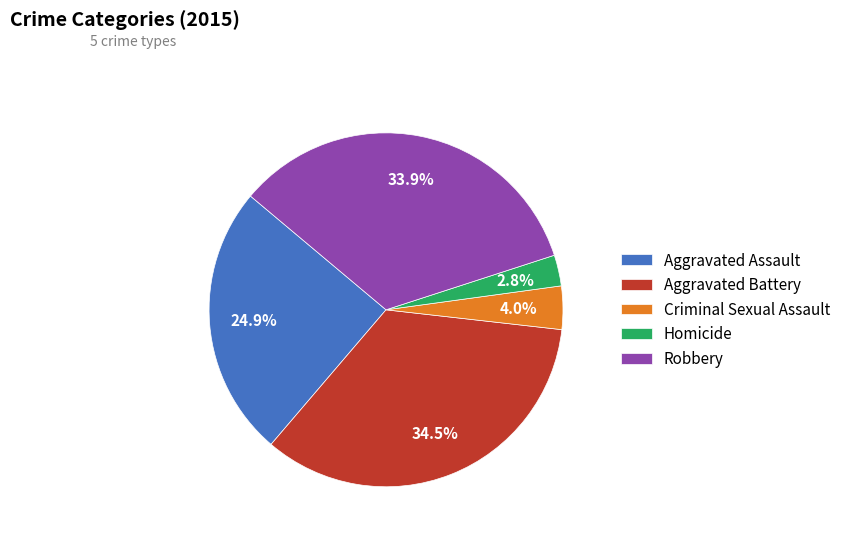

Does any single category account for the majority?

No